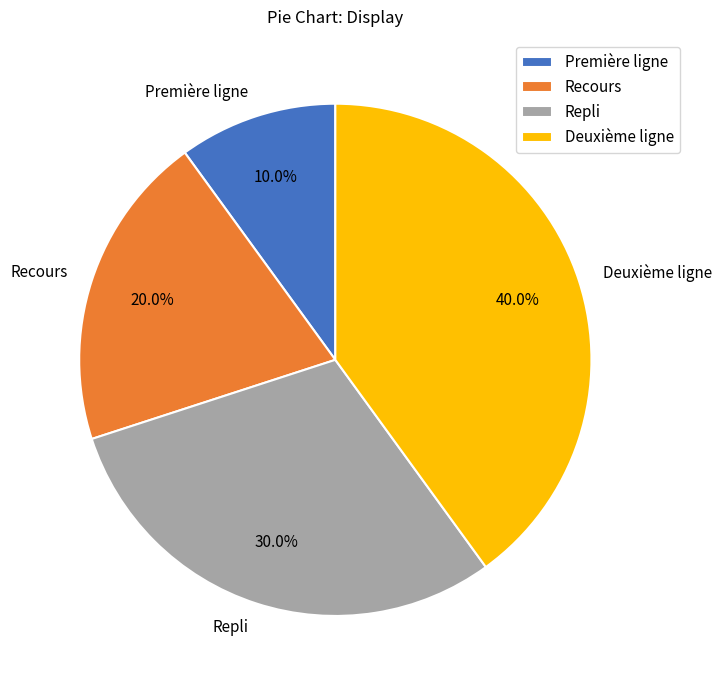

Rank the categories by value from lowest to highest.

Première ligne, Recours, Repli, Deuxième ligne